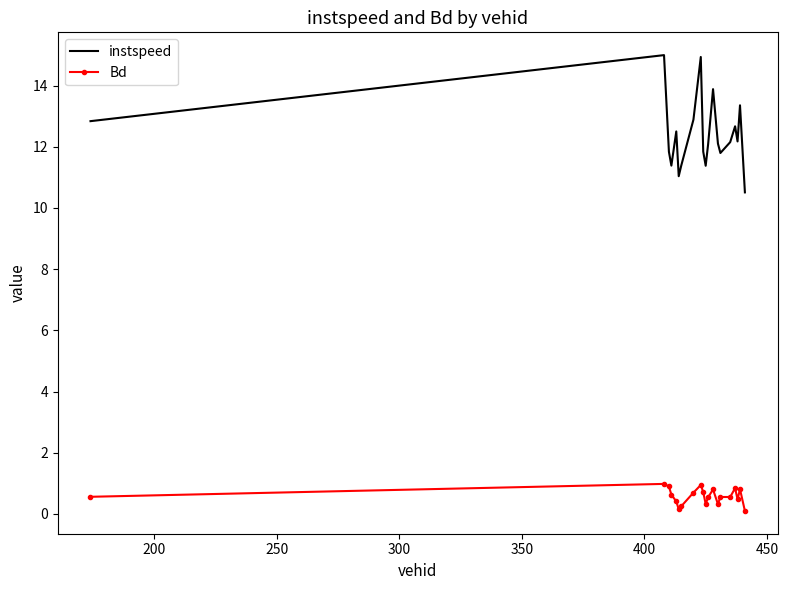

Rank the series by their maximum value, from lowest to highest.

Bd, instspeed